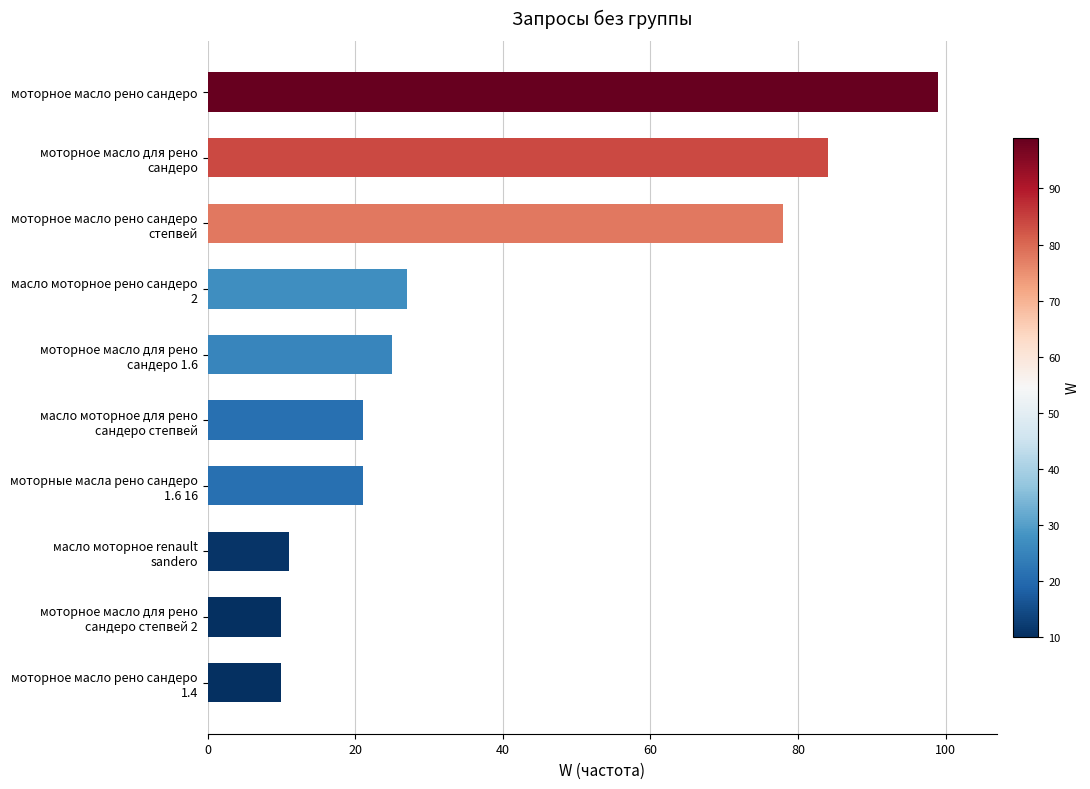

Reading bottom to top, extract all data points from this chart.

10	10	11	21	21	25	27	78	84	99